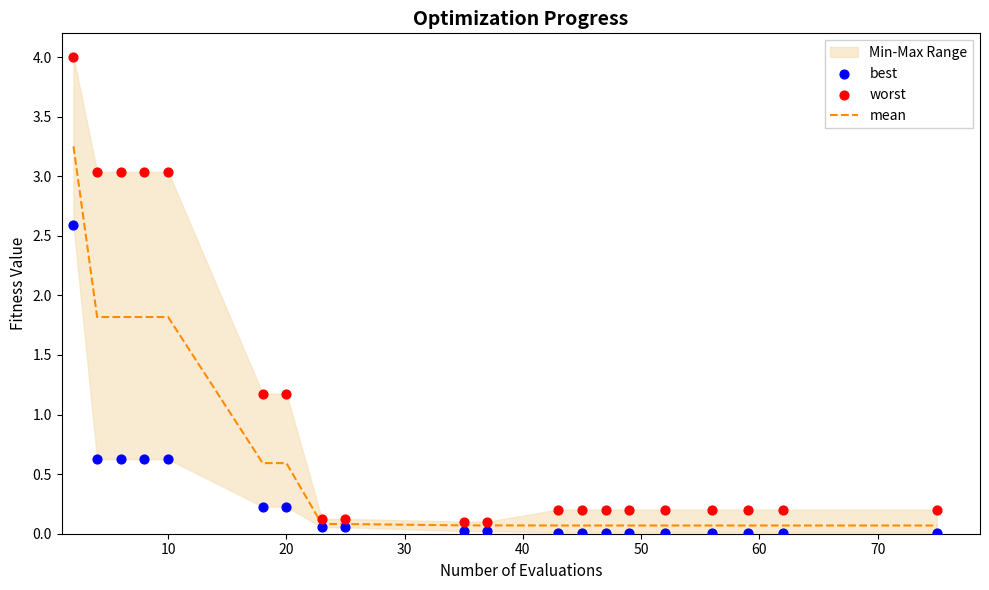

The value of mean at 20 is 0.4. True or false?

False